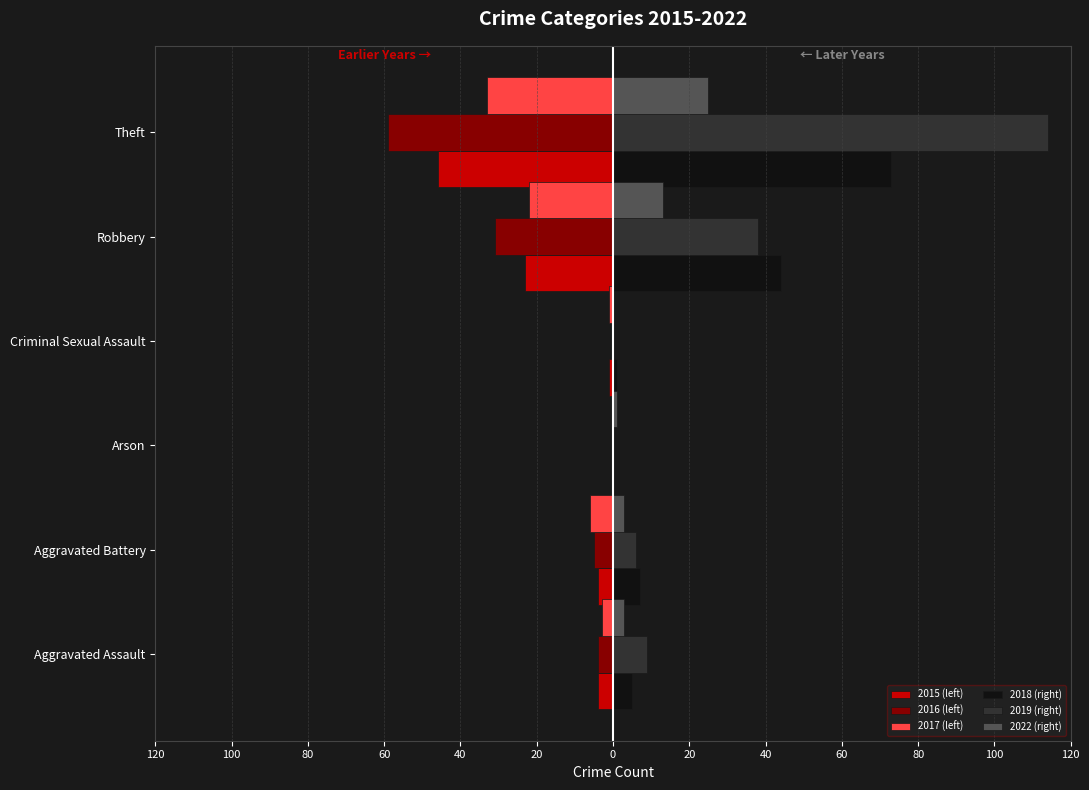

What are all the series names shown in the legend?

2015 (left), 2016 (left), 2017 (left), 2018 (right), 2019 (right), 2022 (right)